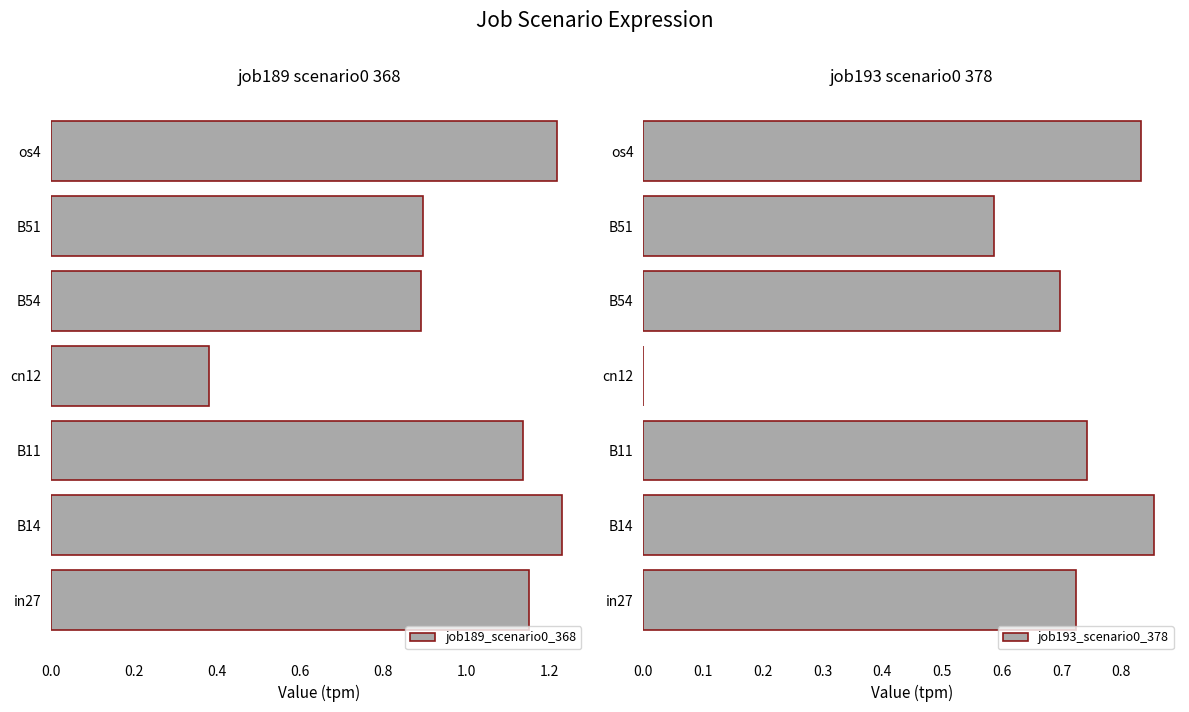

Reading left to right, extract all data points from this chart.

job189_scenario0_368: 1.2	1.2	1.1	0.4	0.9	0.9	1.2
job193_scenario0_378: 0.7	0.9	0.7	0.0	0.7	0.6	0.8